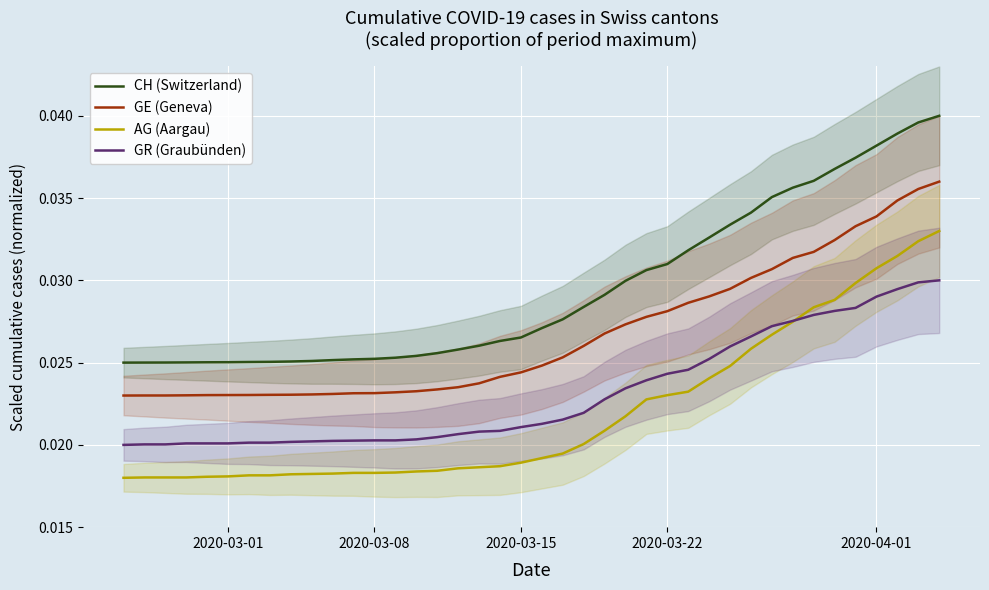

True or false: CH (Switzerland) and GR (Graubünden) intersect in this chart.

False